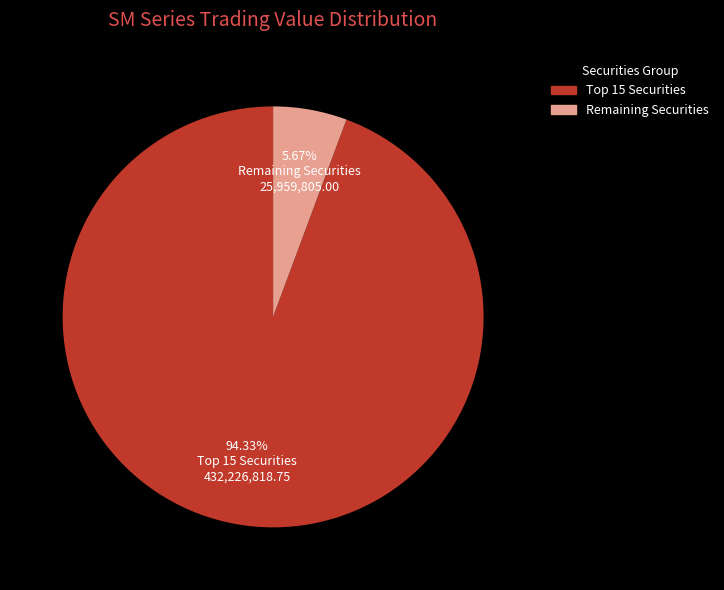

What is the largest slice in the pie chart?

Top 15 Securities